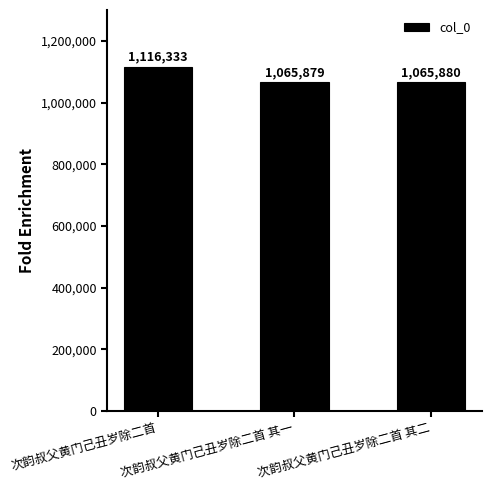

What is the change in value from 次韵叔父黄门己丑岁除二首 其一 to 次韵叔父黄门己丑岁除二首 其二?

+1